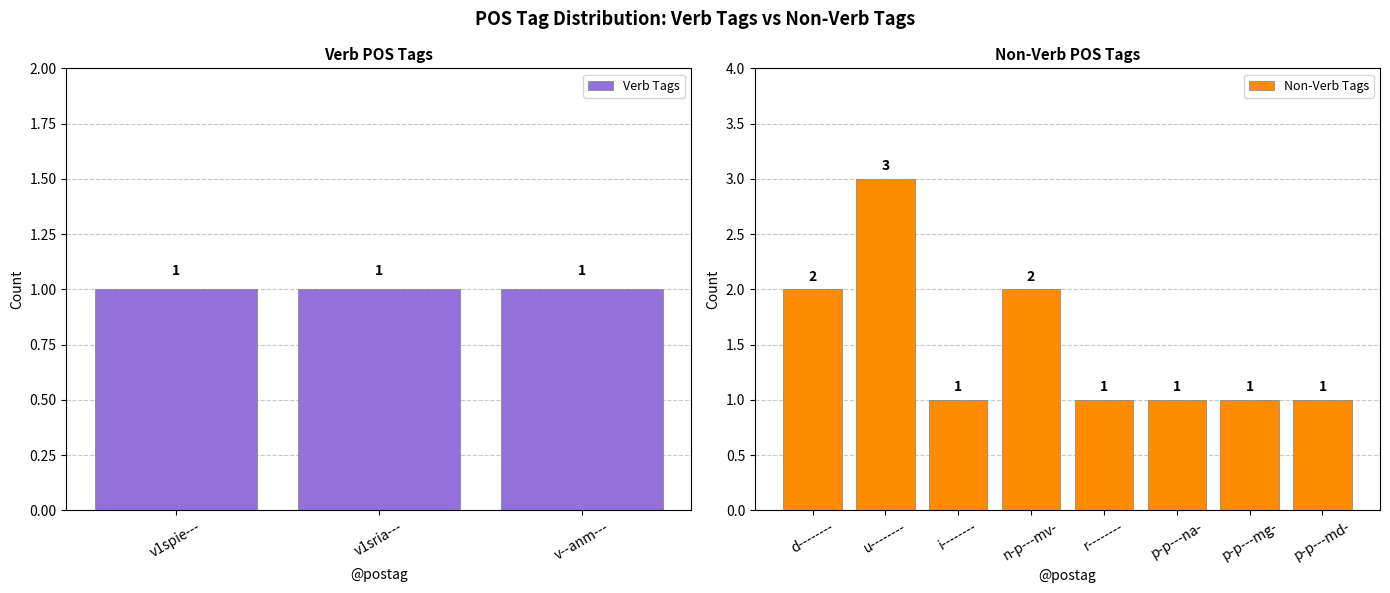

Approximately how many times larger is the value at d-------- compared to n-p---mv-?

1.0